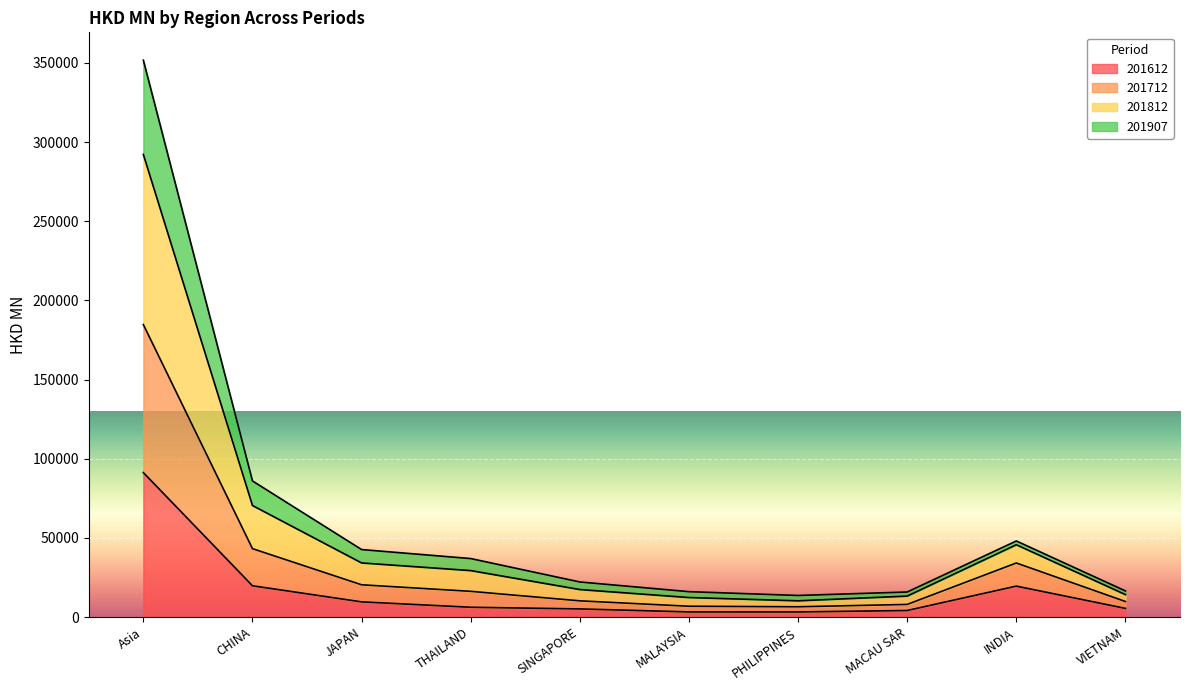

What is the highest value of the 201612 series?

91285.9